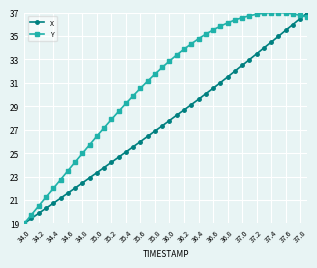

Is this an area chart (filled region under the line)?

No